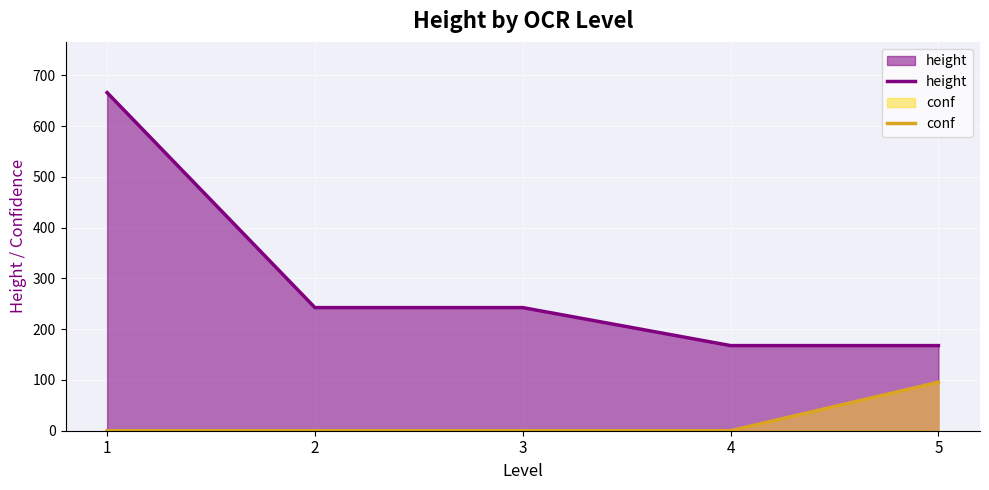

True or false: conf and height cross at least once.

False